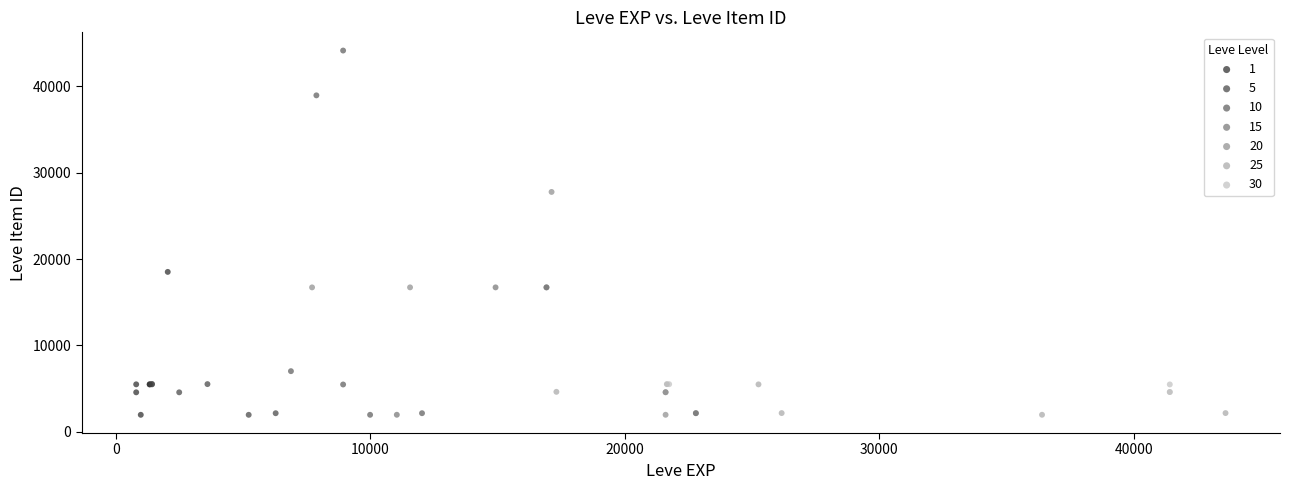

Which series has the largest Y range (max minus min)?

10